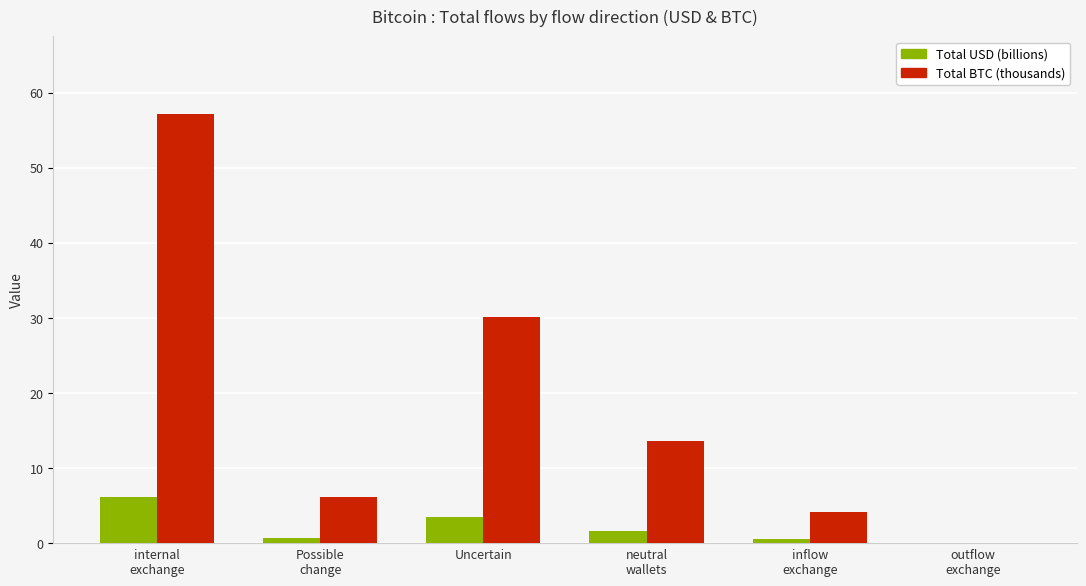

Which series has the largest total across all categories?

Total BTC (thousands)